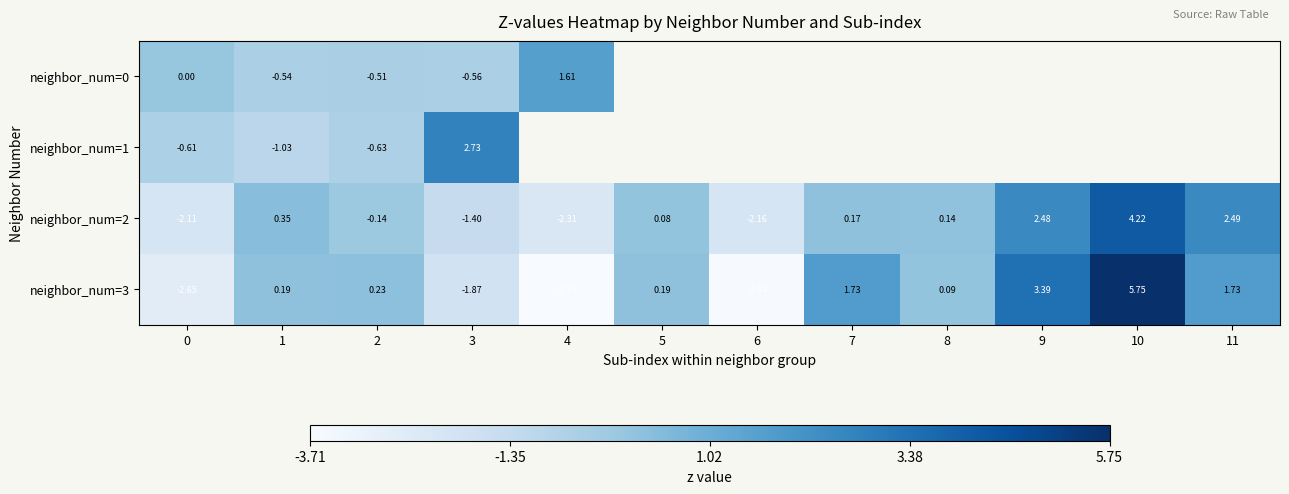

True or false: neighbor_num=3 has a value of 0.1 at 2.

False